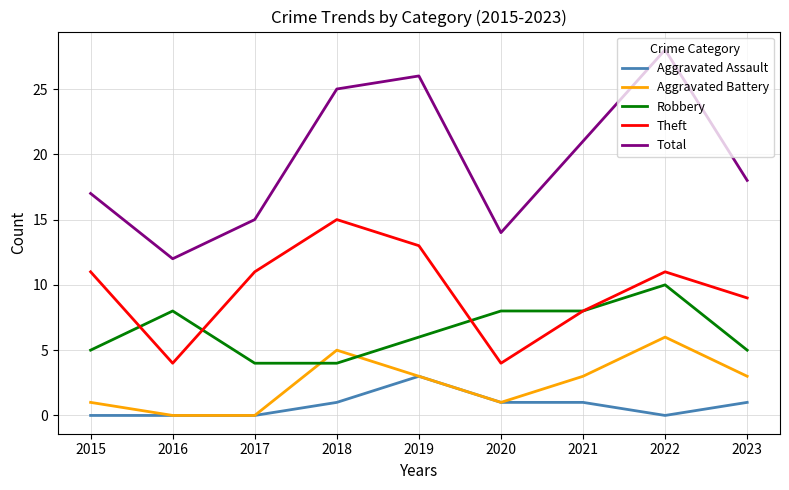

What is the spread (max minus min) of values at 2019?

23